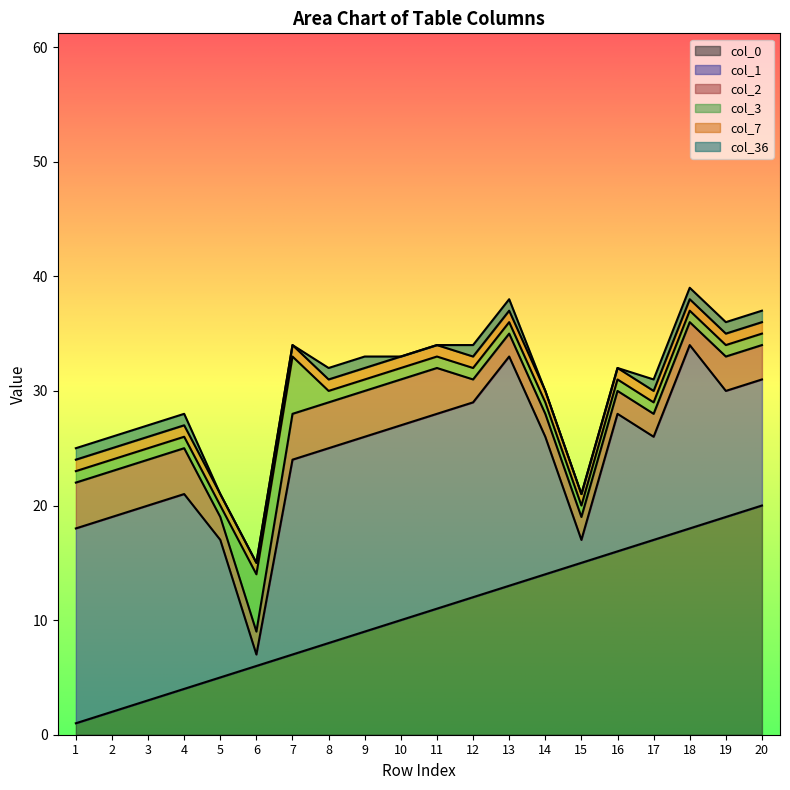

At 4, list the series in order from largest to smallest.

col_1, col_0, col_2, col_3, col_7, col_36